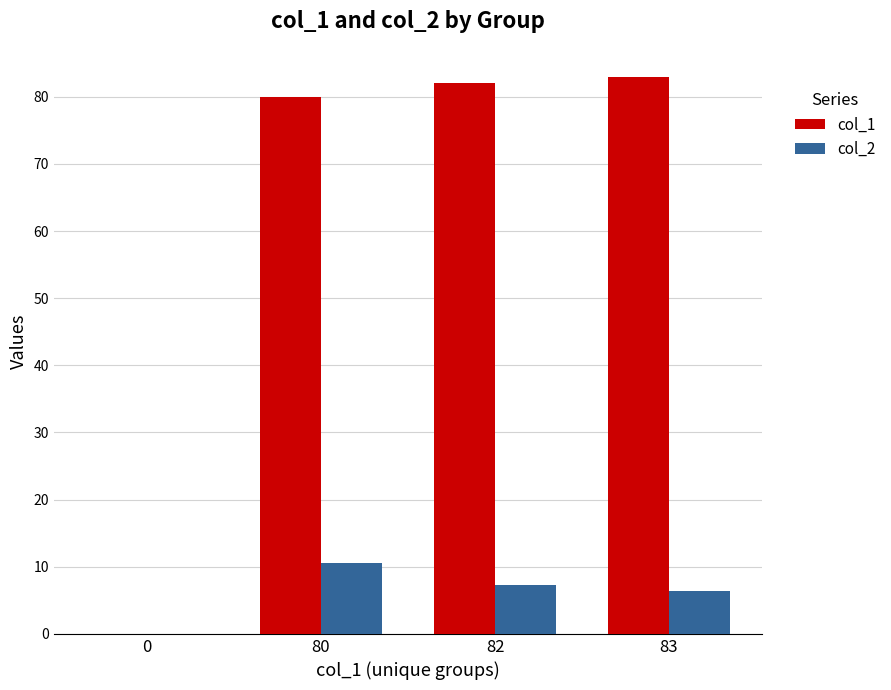

The col_2 series shows 6.5 at 83. True or false?

True